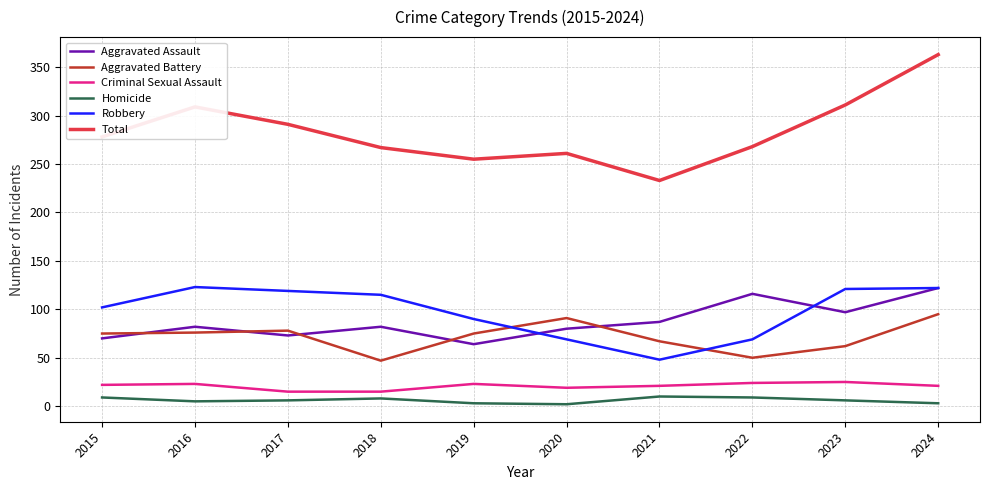

At how many categories does at least one series exceed 46?

10